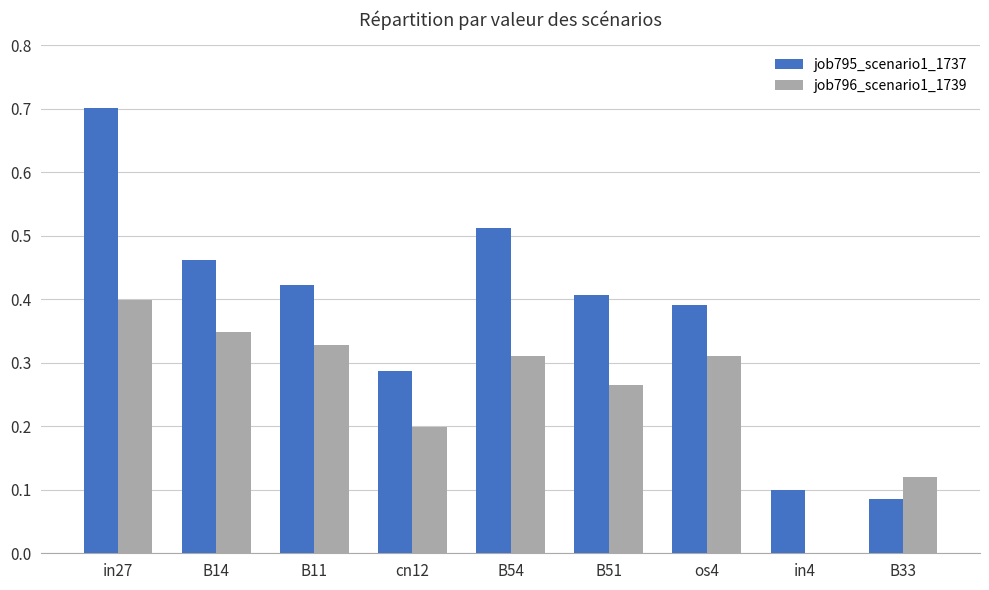

What is the sum of the job795_scenario1_1737 values at in27 and in4?

0.8